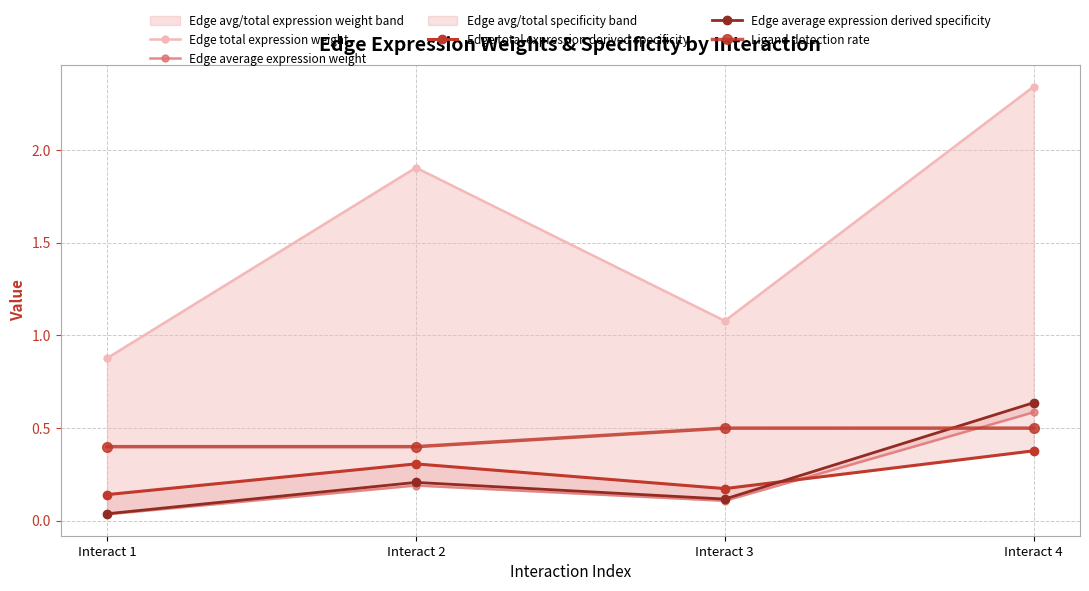

What is the value of the Edge average expression weight point at the 3rd from the left?

0.1